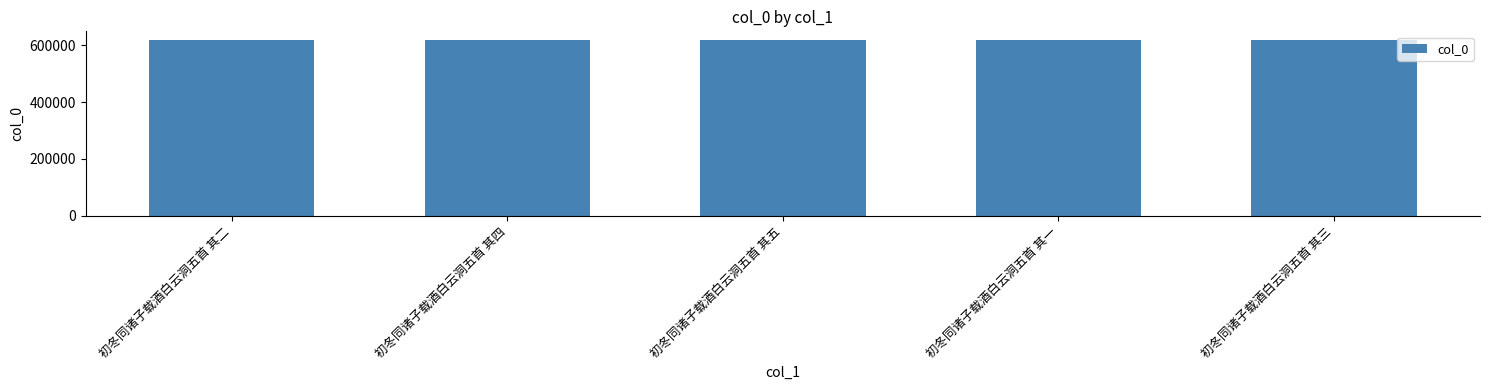

How many categories are shown in the chart?

5